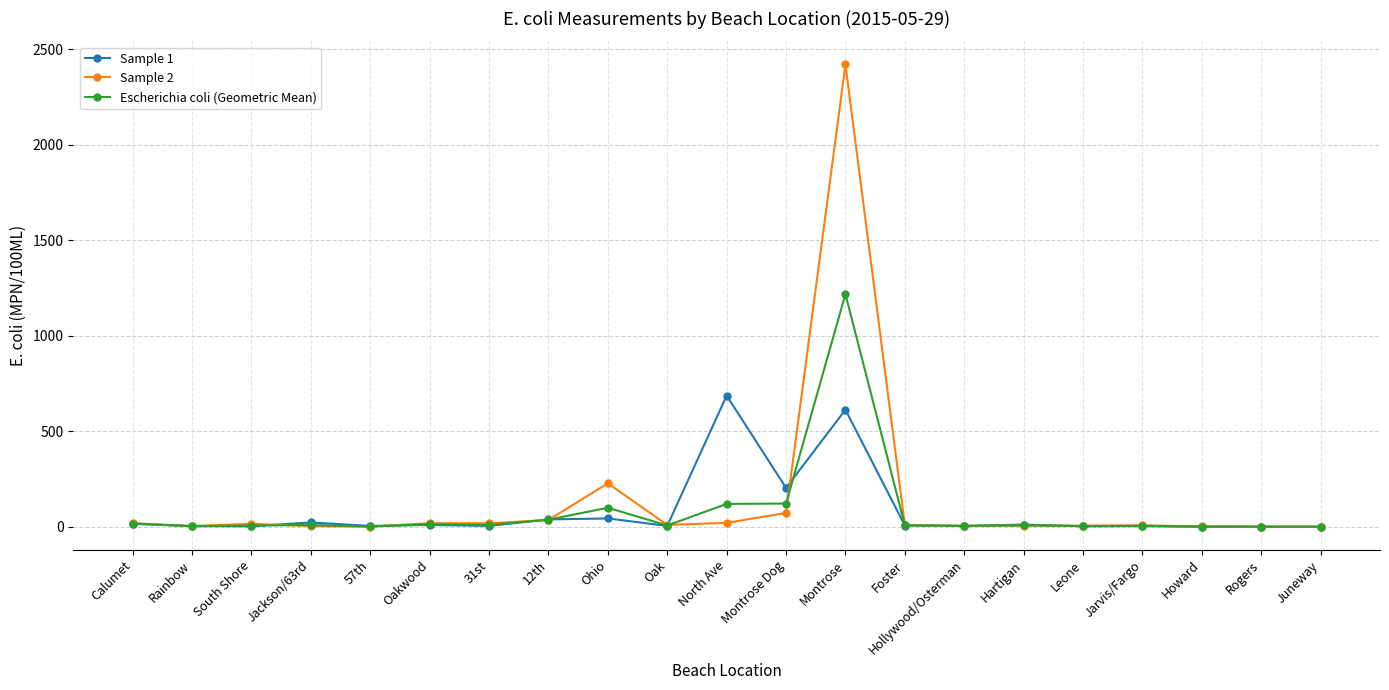

How many lines are shown in the chart?

3